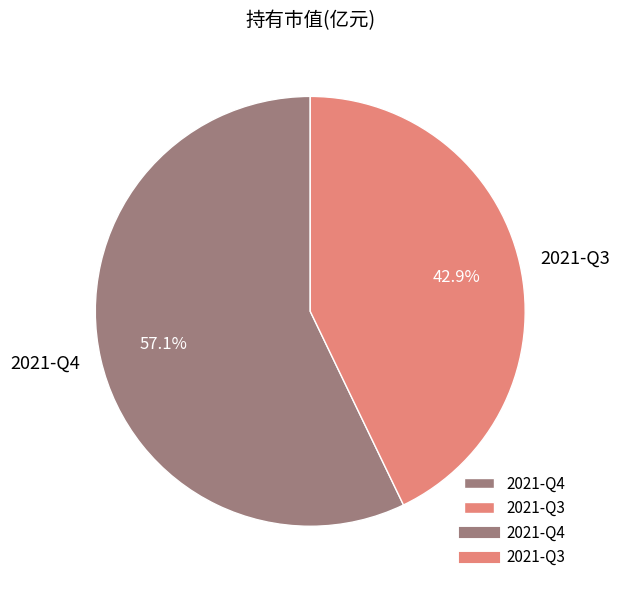

To the nearest percent, what percentage of the pie is 2021-Q4?

57%